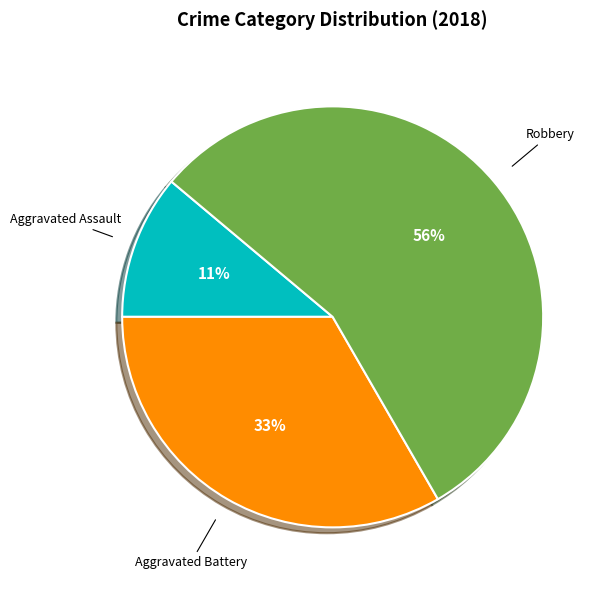

Rank the categories by value from highest to lowest.

Robbery, Aggravated Battery, Aggravated Assault